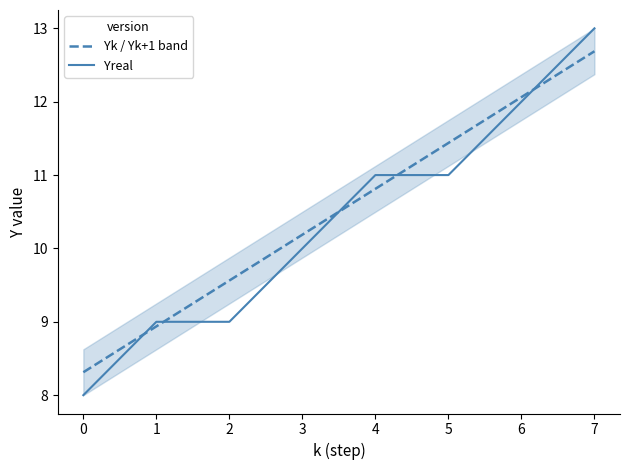

After their last crossing, which series has the higher values: Yreal or Yk / Yk+1 band?

Yreal